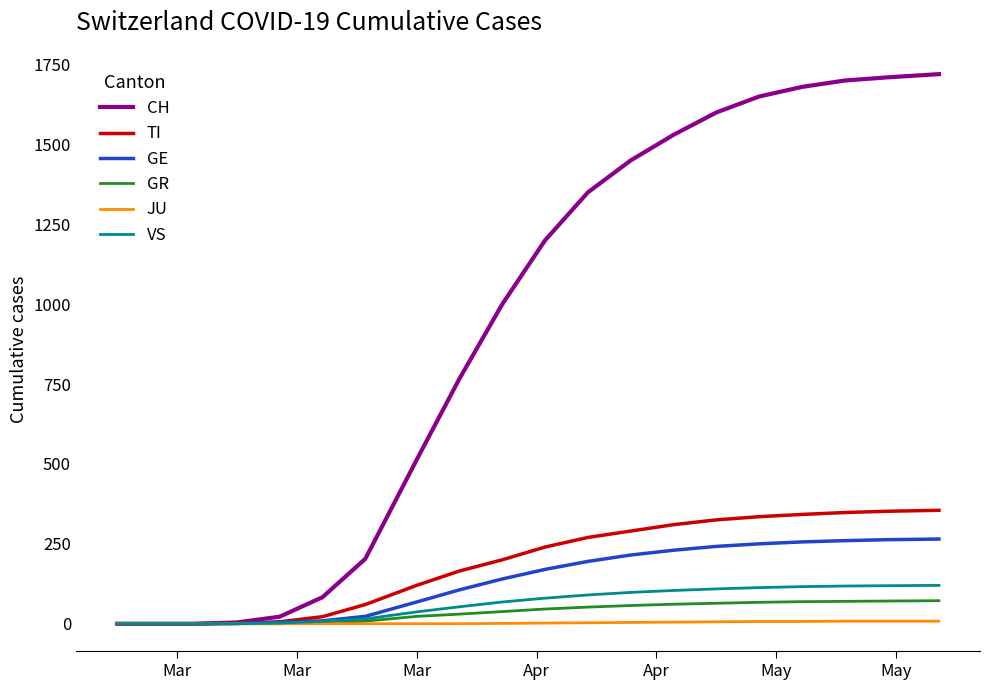

Which series has the largest total across all categories?

CH